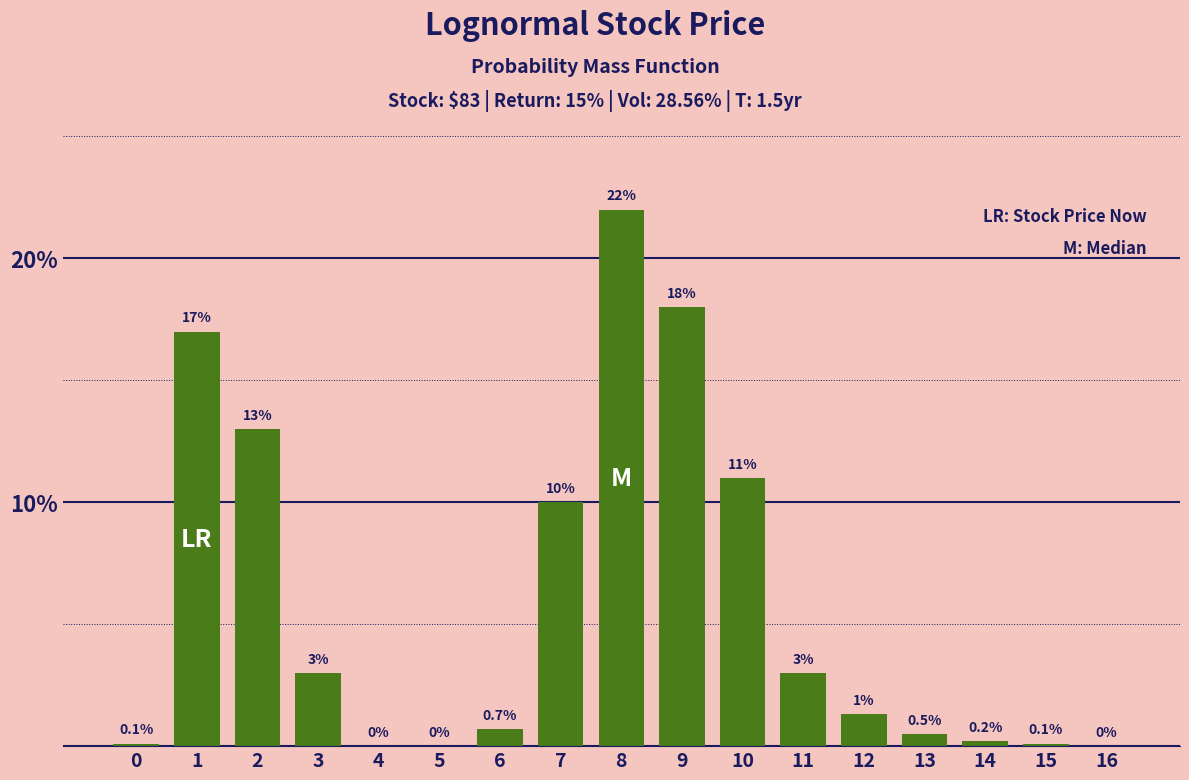

At which label does the data first exceed 1?

1